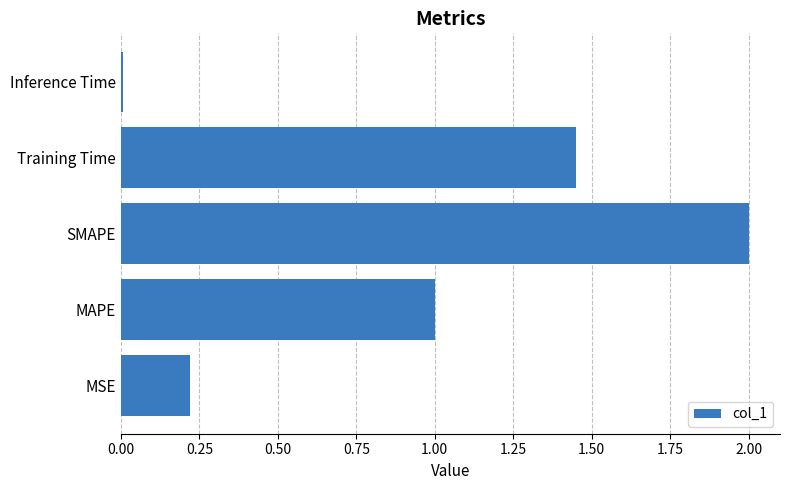

What is the difference between the maximum and second lowest values?

1.8